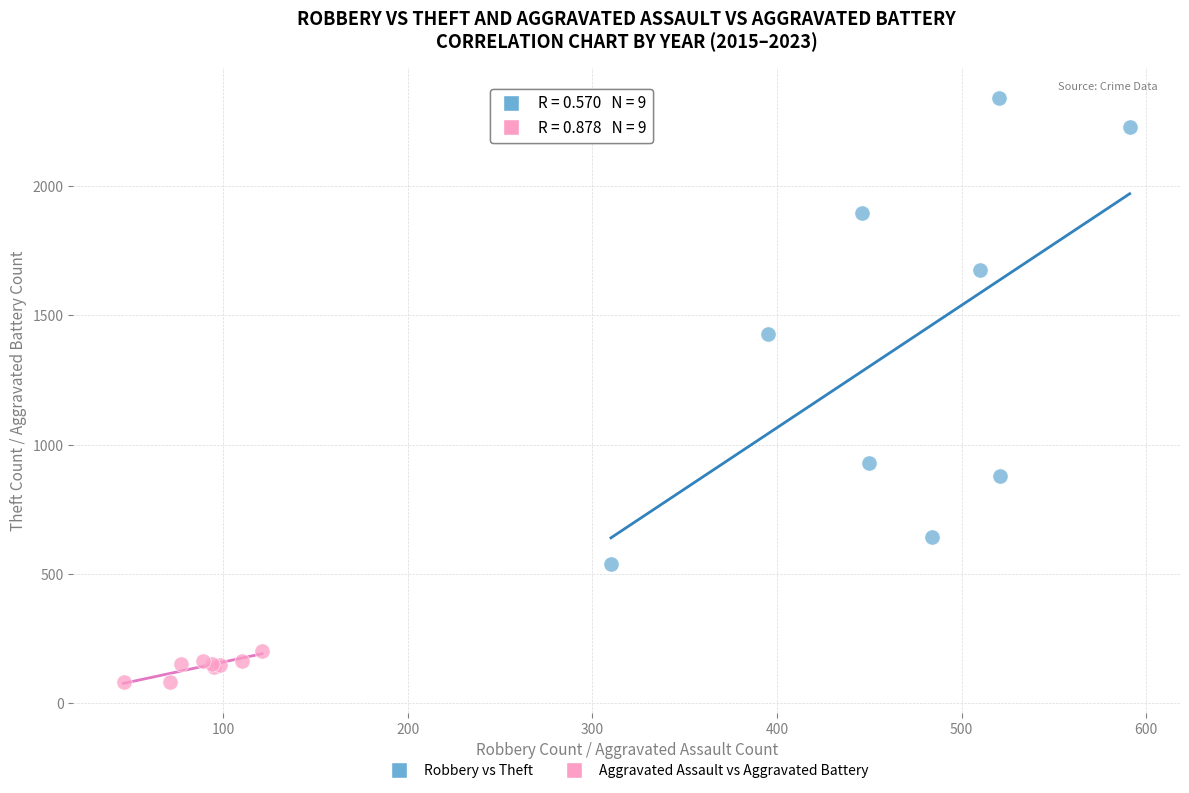

What are all the series names shown in the legend?

Robbery vs Theft, Aggravated Assault vs Aggravated Battery